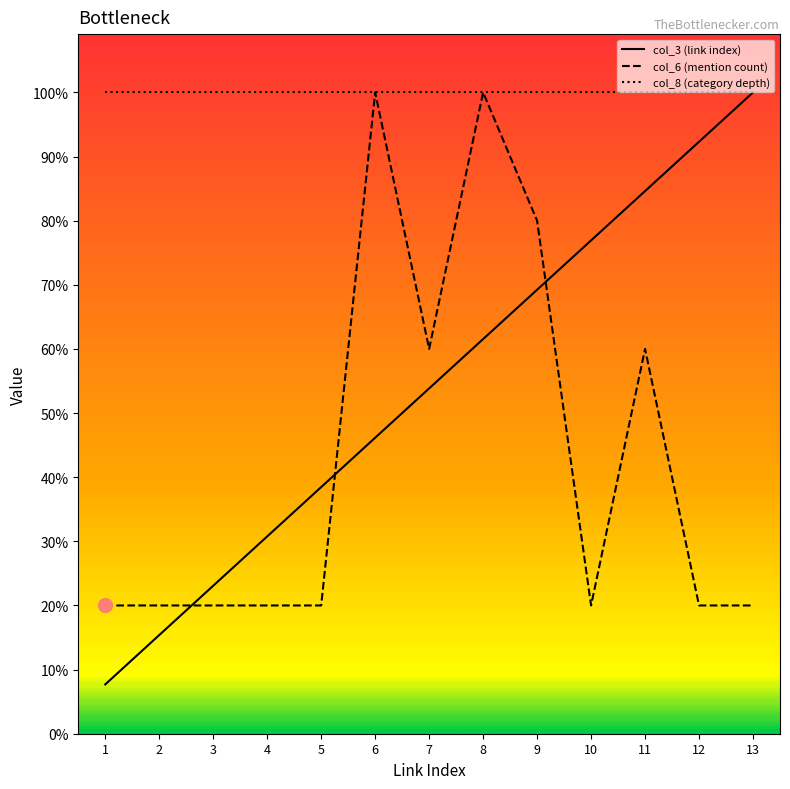

Reading left to right, extract all data points from this chart.

col_3 (link index): 0.4	0.8	1.3	1.7	2.1	2.5	3.0	3.4	3.8	4.2	4.7	5.1	5.5
col_6 (mention count): 1.1	1.1	1.1	1.1	1.1	5.5	3.3	5.5	4.4	1.1	3.3	1.1	1.1
col_8 (category depth): 5.5	5.5	5.5	5.5	5.5	5.5	5.5	5.5	5.5	5.5	5.5	5.5	5.5